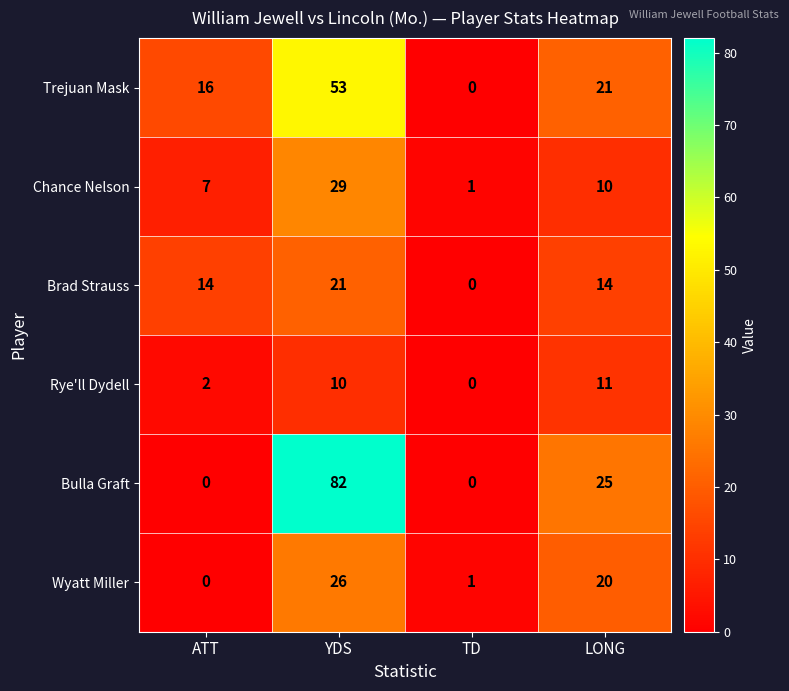

Which series has the largest total across all categories?

Bulla Graft